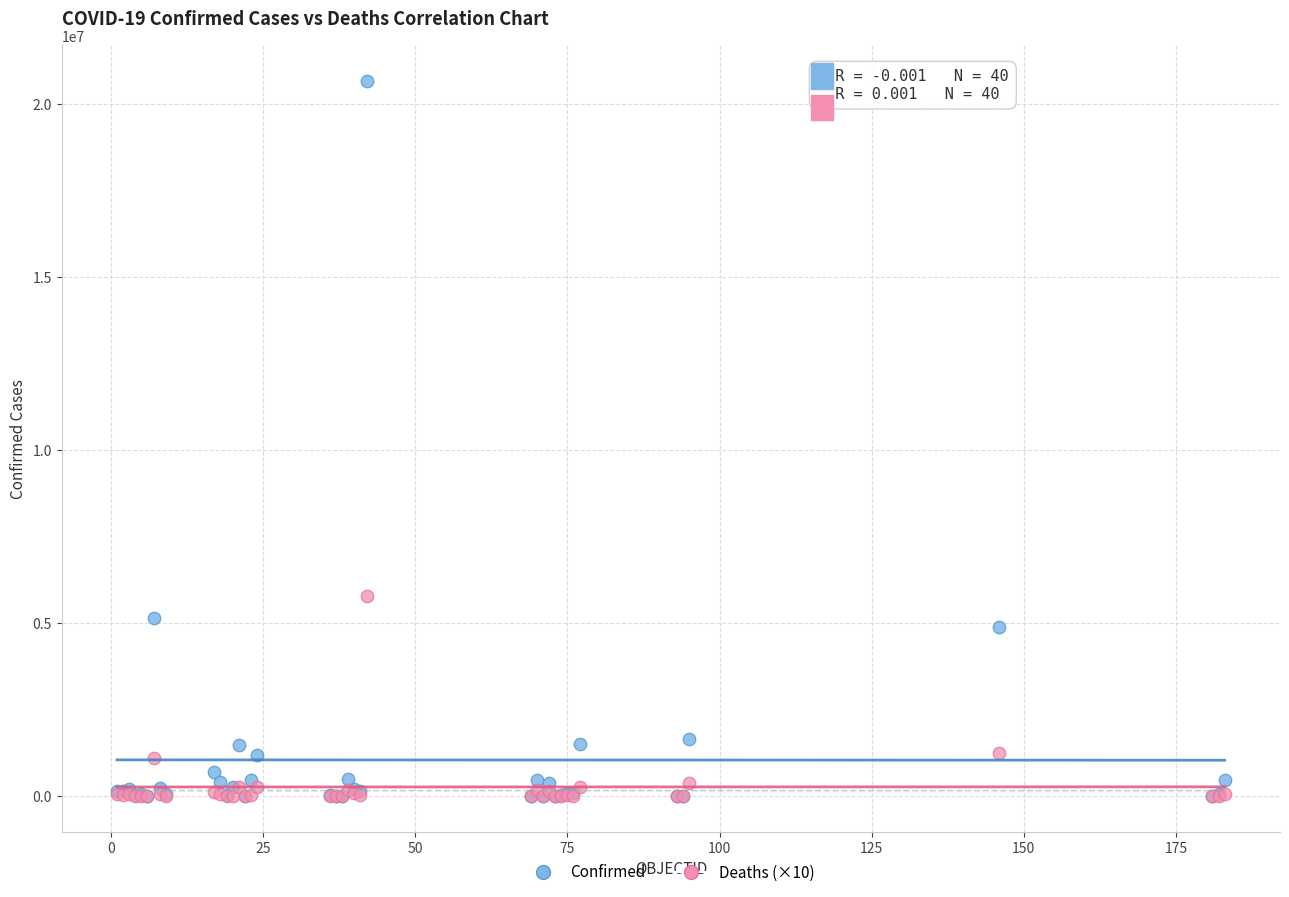

Across all series, what Y value is closest to 10338295?

5775650